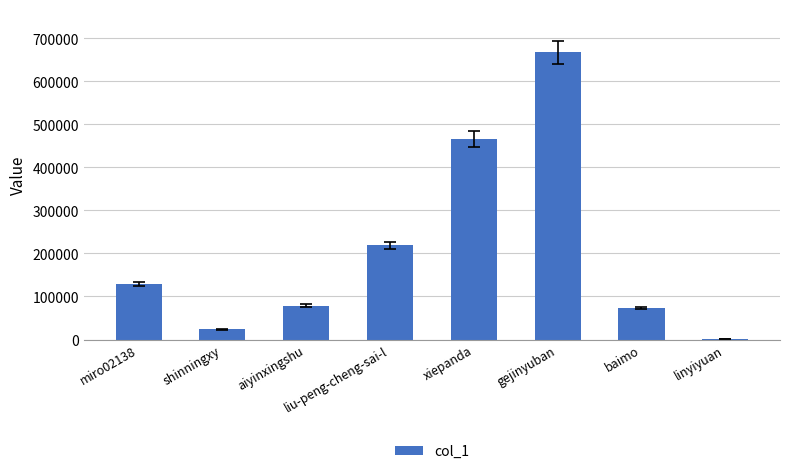

Which label corresponds to the largest value in the chart?

gejinyuban